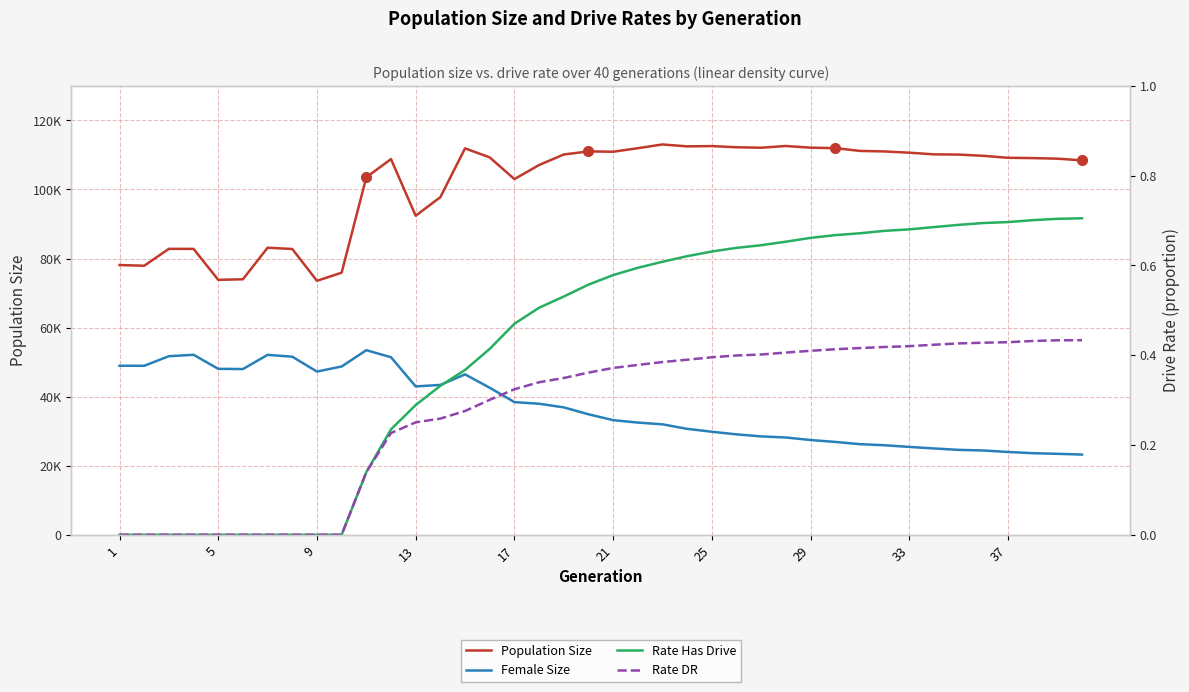

Which series has the largest range (max minus min)?

Population Size